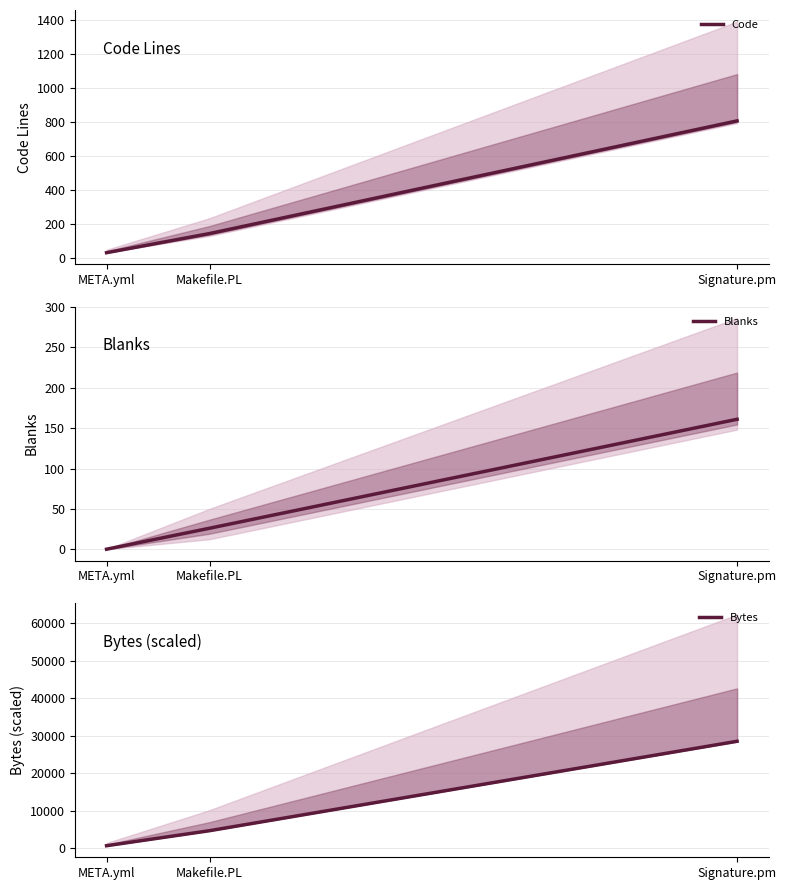

What position from the right is Signature.pm?

3